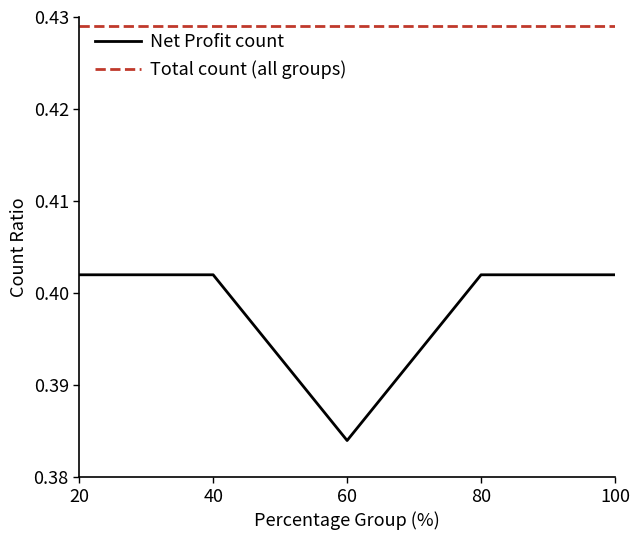

What are all the series names shown in the legend?

Net Profit count, Total count (all groups)